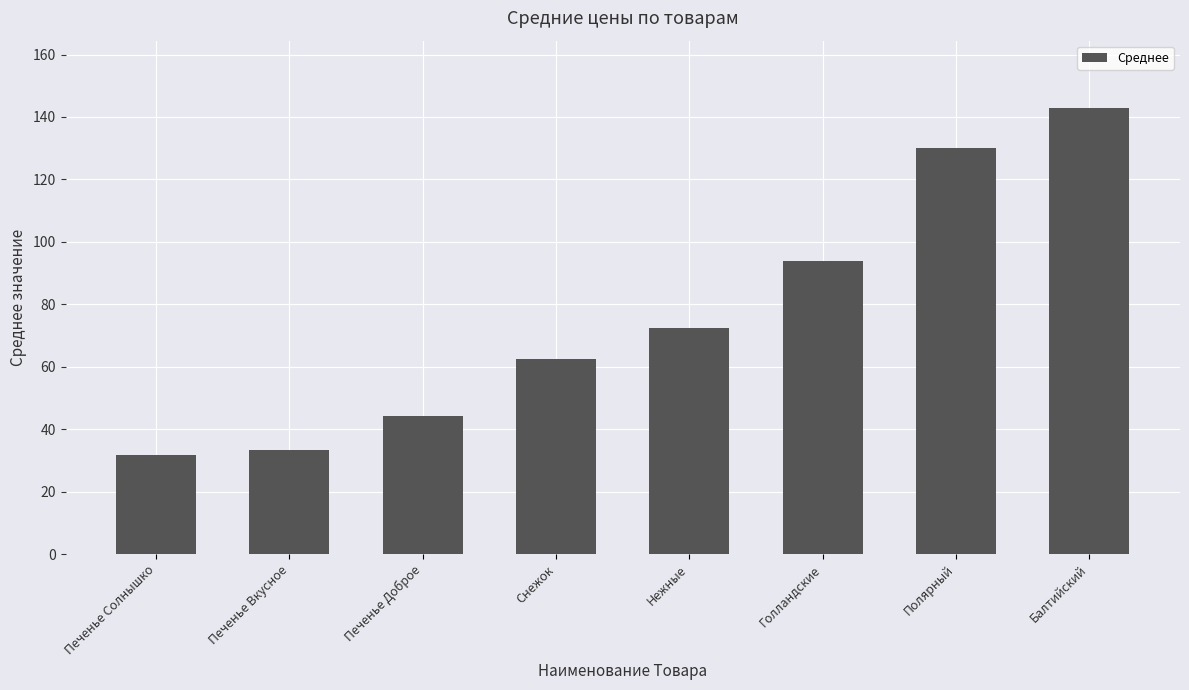

Reading left to right, extract all data points from this chart.

Печенье Солнышко=31.6	Печенье Вкусное=33.3	Печенье Доброе=44.2	Снежок=62.5	Нежные=72.3	Голландские=93.8	Полярный=130.0	Балтийский=143.0